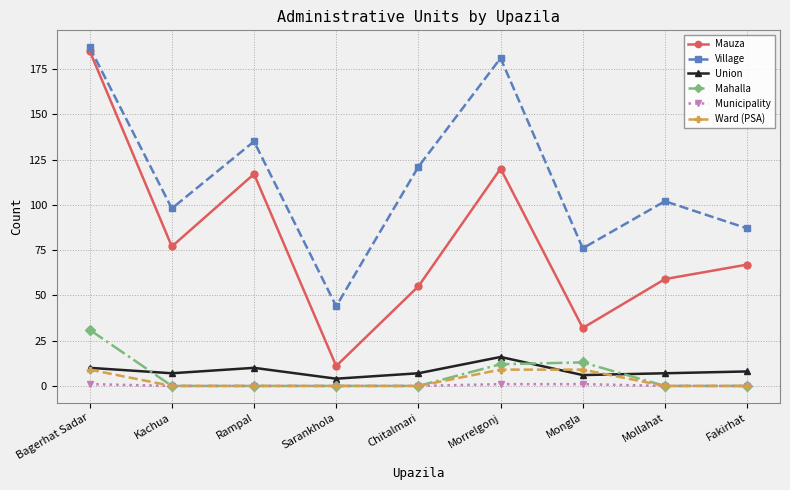

Which series has the largest total across all categories?

Village